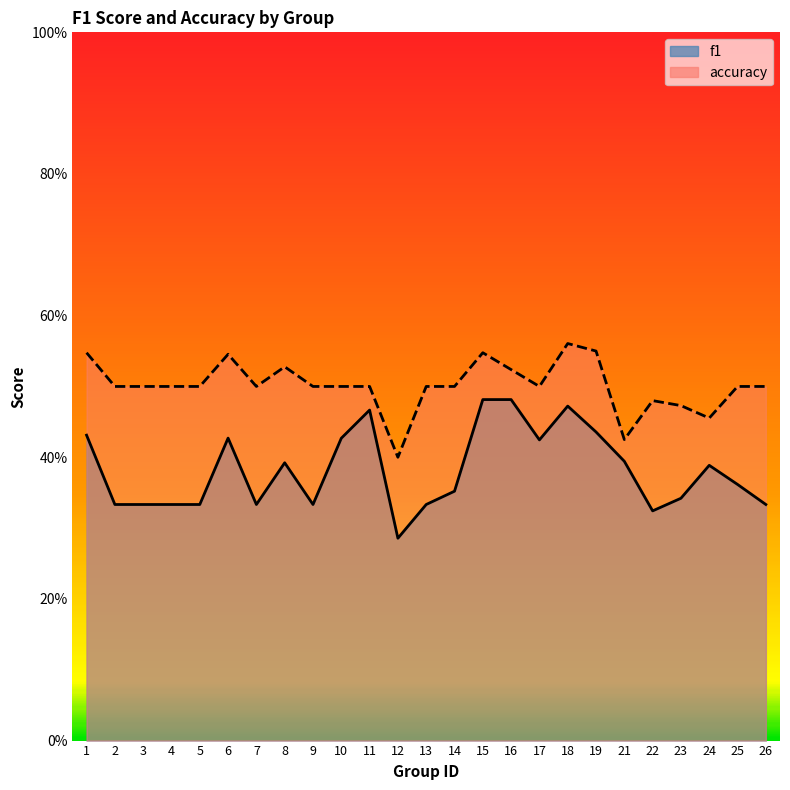

Reading right to left, extract all data points from this chart.

f1: 0.3	0.4	0.4	0.3	0.3	0.4	0.4	0.5	0.4	0.5	0.5	0.4	0.3	0.3	0.5	0.4	0.3	0.4	0.3	0.4	0.3	0.3	0.3	0.3	0.4
accuracy: 0.5	0.5	0.5	0.5	0.5	0.4	0.6	0.6	0.5	0.5	0.5	0.5	0.5	0.4	0.5	0.5	0.5	0.5	0.5	0.5	0.5	0.5	0.5	0.5	0.5